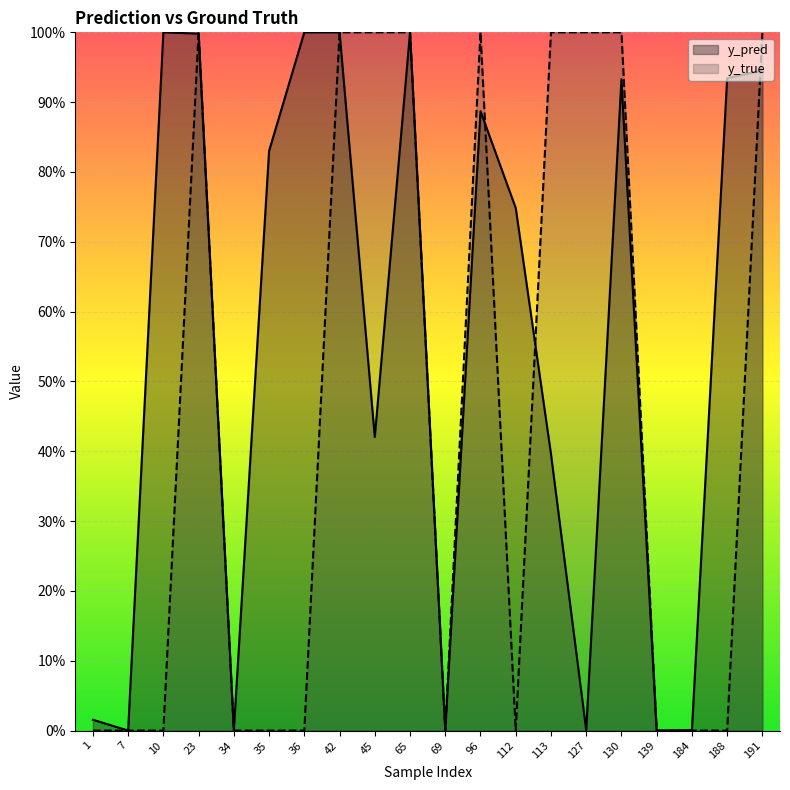

Count the number of categories in the chart.

20